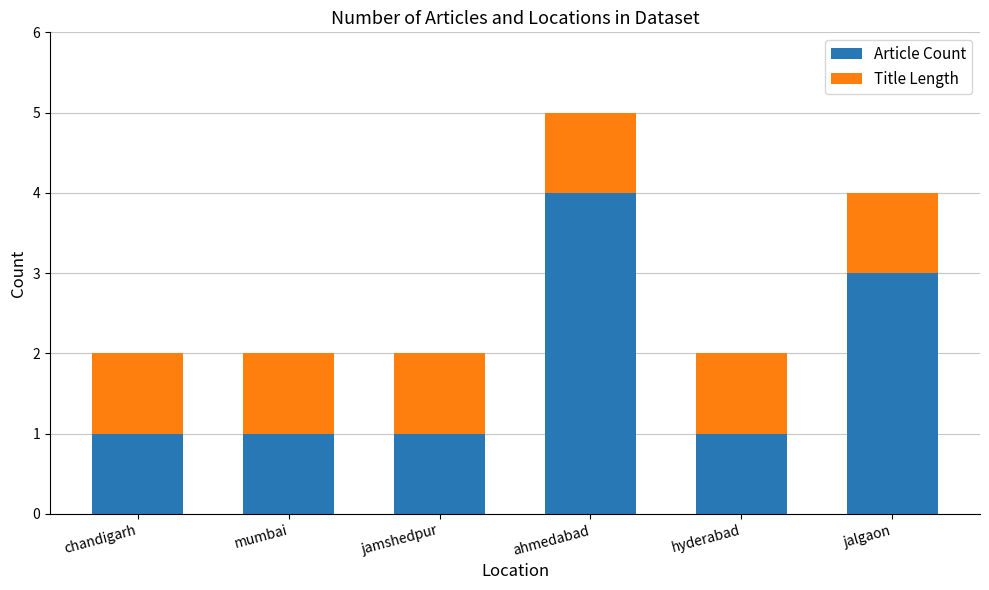

What is the sum of the Article Count values at chandigarh and ahmedabad?

5